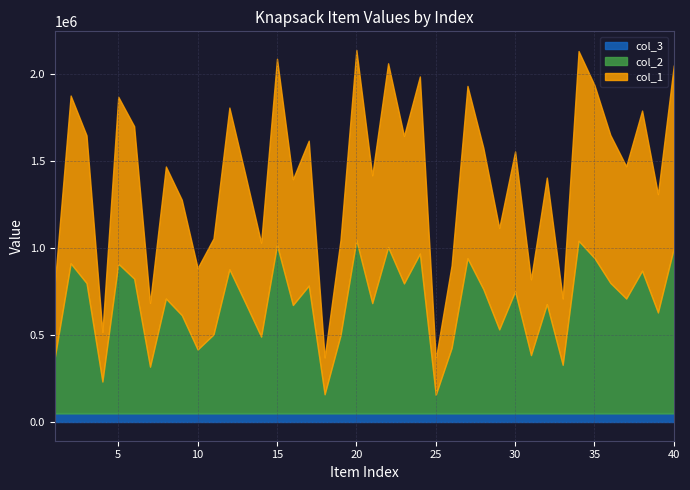

What is the sum of all col_2 values?

25262848